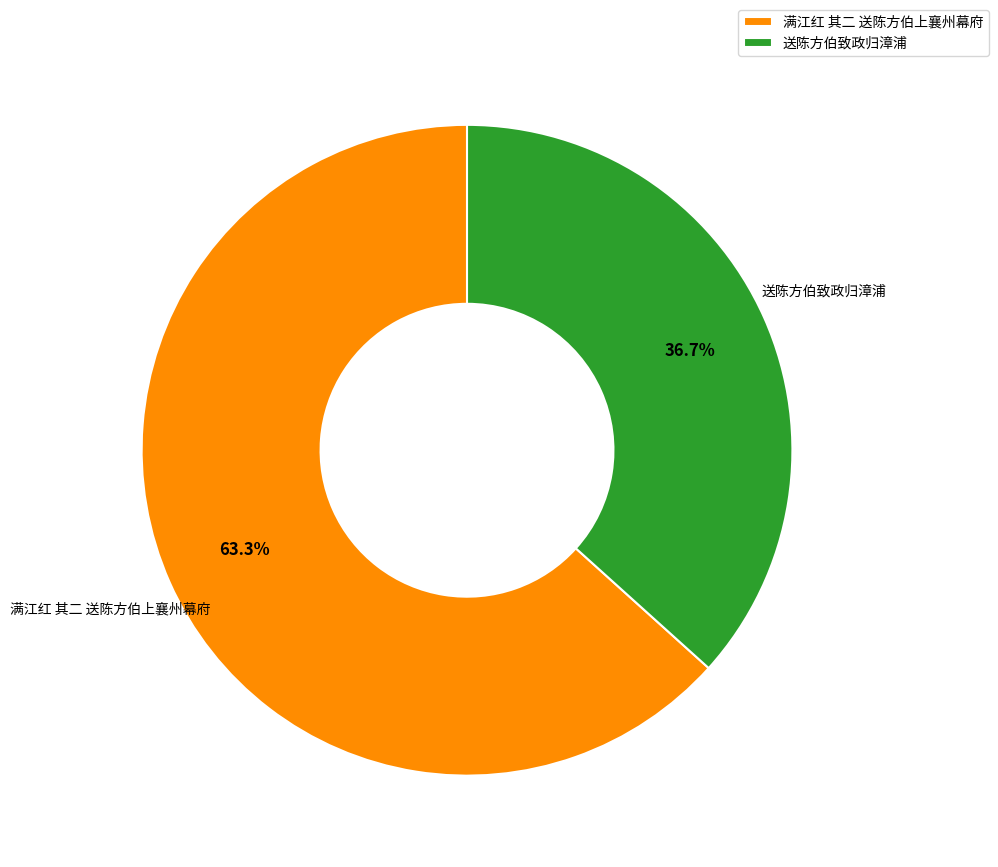

What percentage is the 送陈方伯致政归漳浦 slice, to the nearest percent?

37%